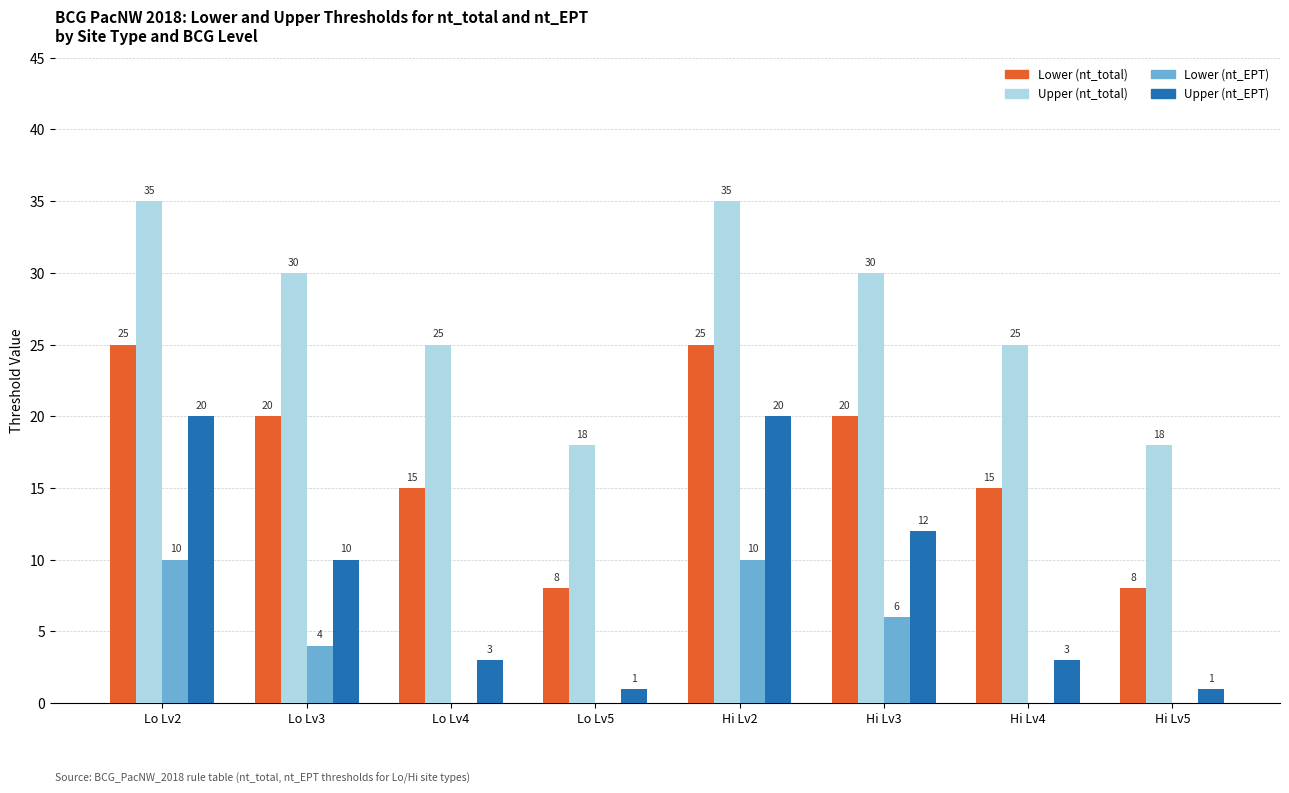

What are all the series names shown in the legend?

Lower (nt_total), Upper (nt_total), Lower (nt_EPT), Upper (nt_EPT)